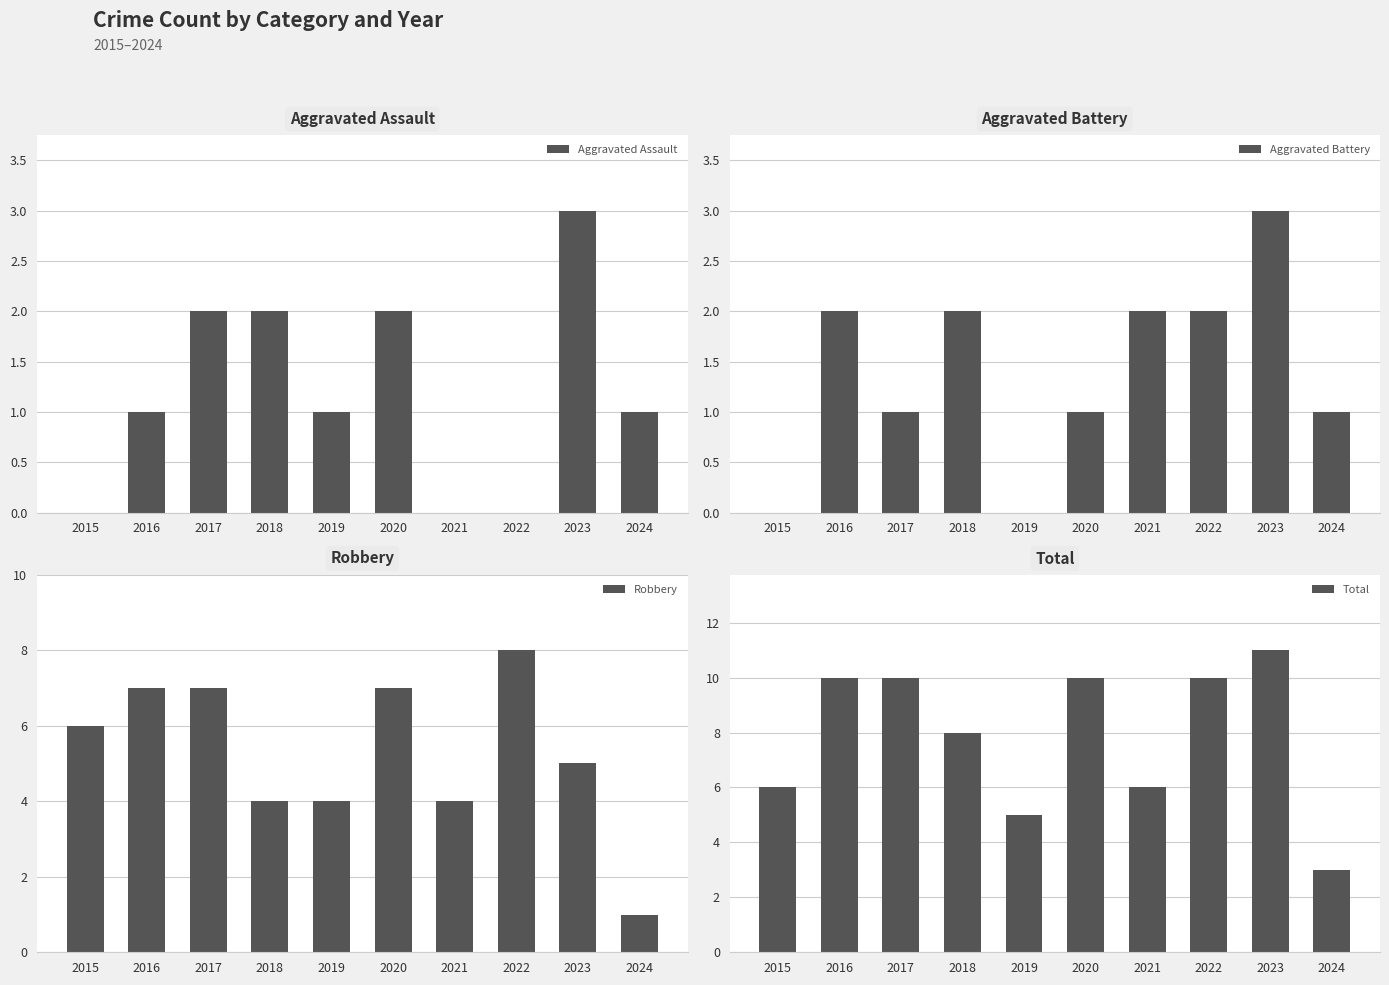

Does the chart contain any negative values?

No